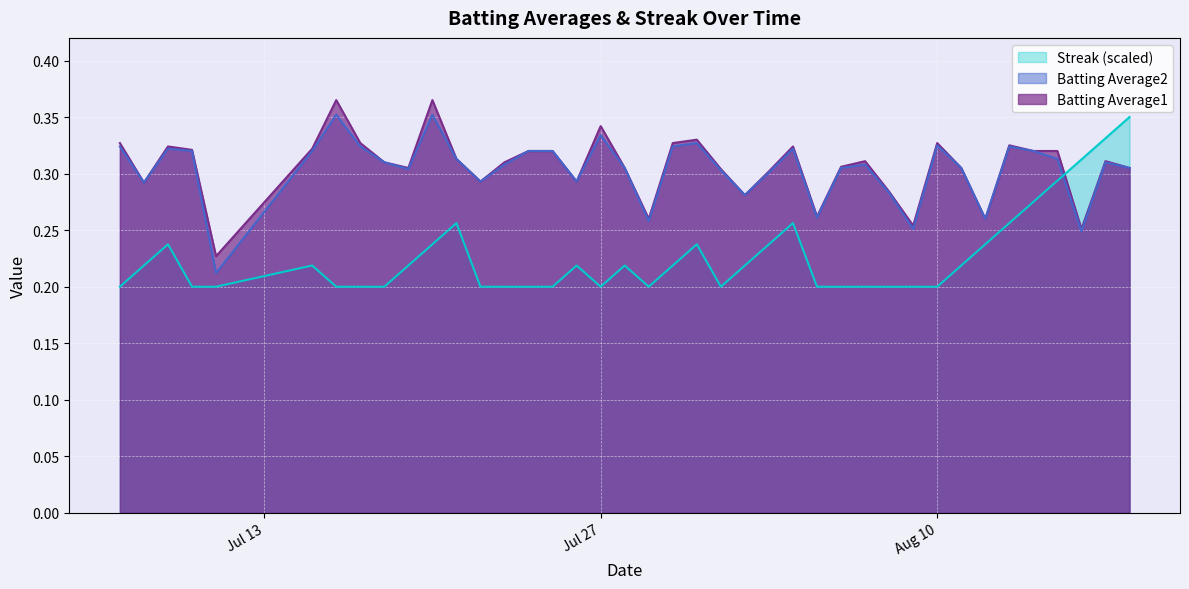

What is the average value of the Batting Average1 series?

0.3